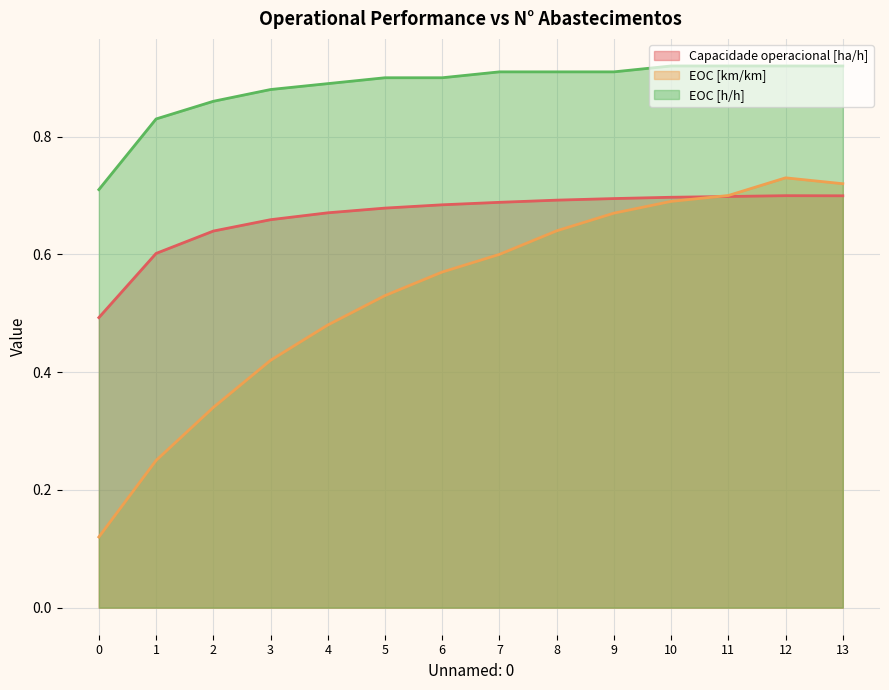

At 13, list the series in order from largest to smallest.

EOC [h/h], EOC [km/km], Capacidade operacional [ha/h]